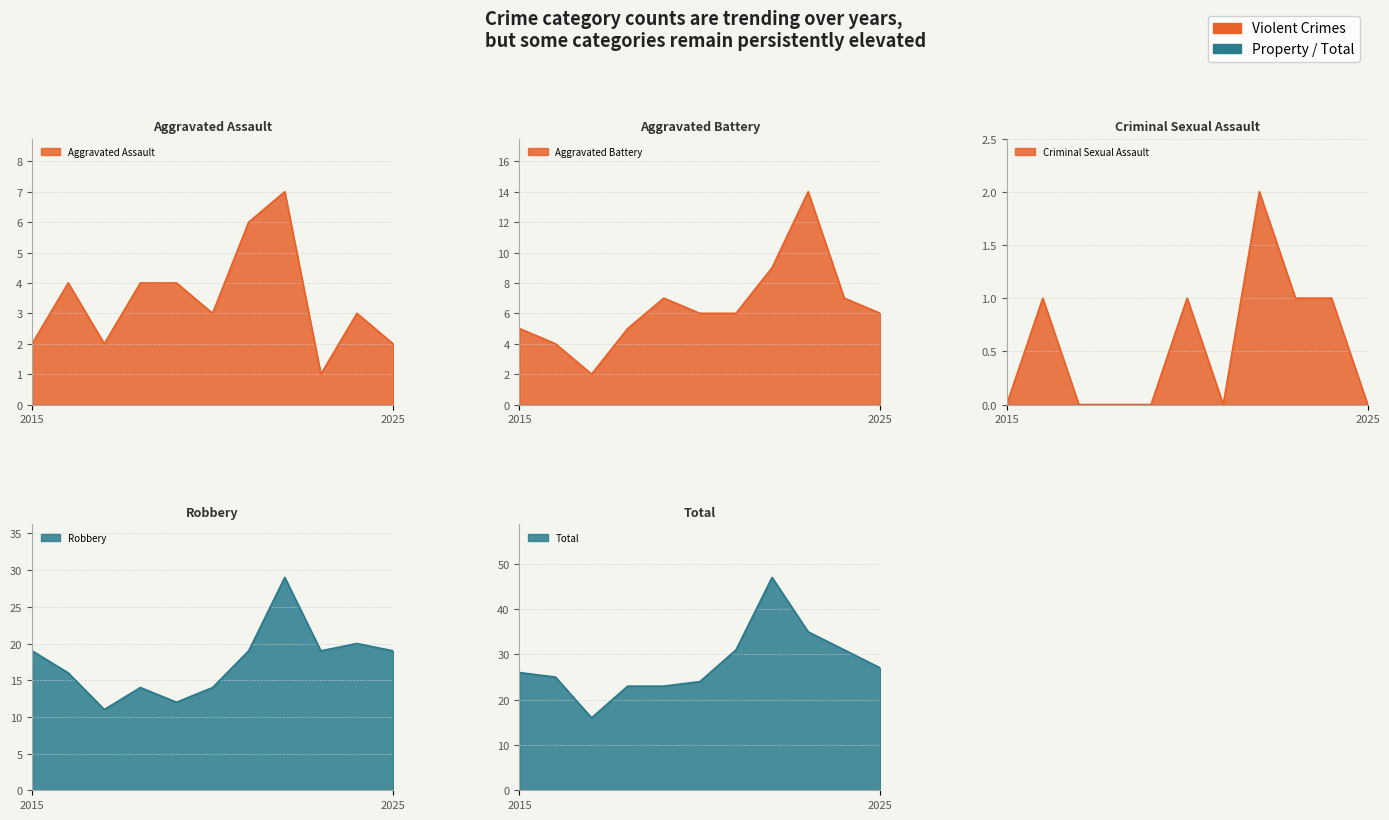

How many interior local peaks does the Criminal Sexual Assault series have?

3